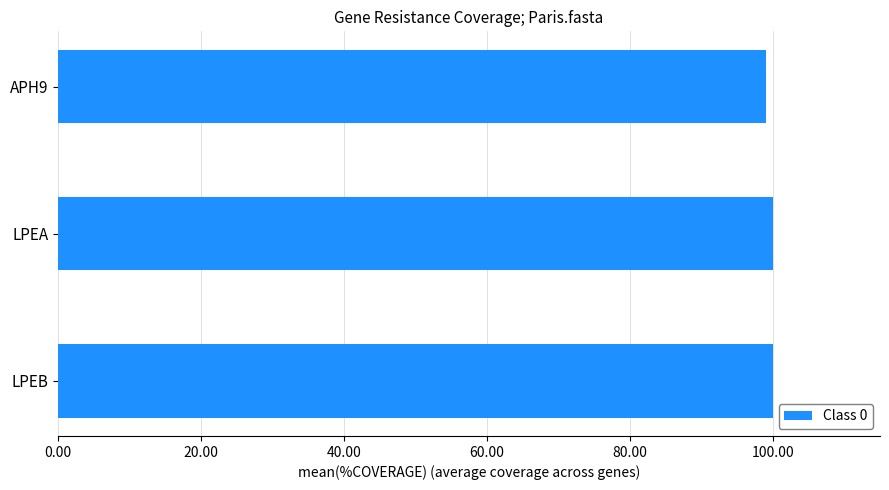

Approximately how many times larger is the value at APH9 compared to LPEA?

1.0